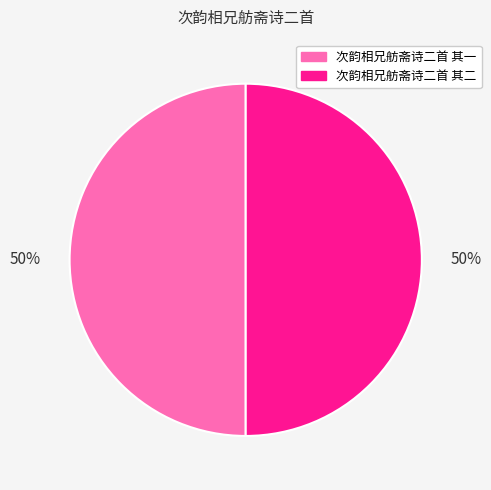

Combined, do 次韵相兄舫斋诗二首 其一 and 次韵相兄舫斋诗二首 其二 account for over 50%?

Yes